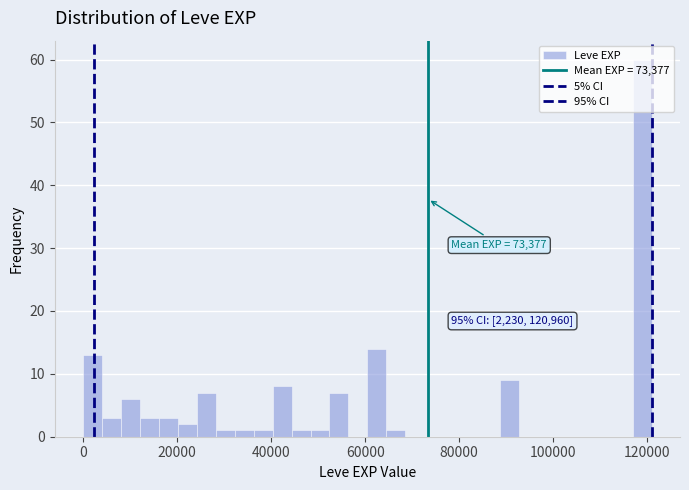

Read against the x-axis, roughly where is the centre of the tallest bar?

118000